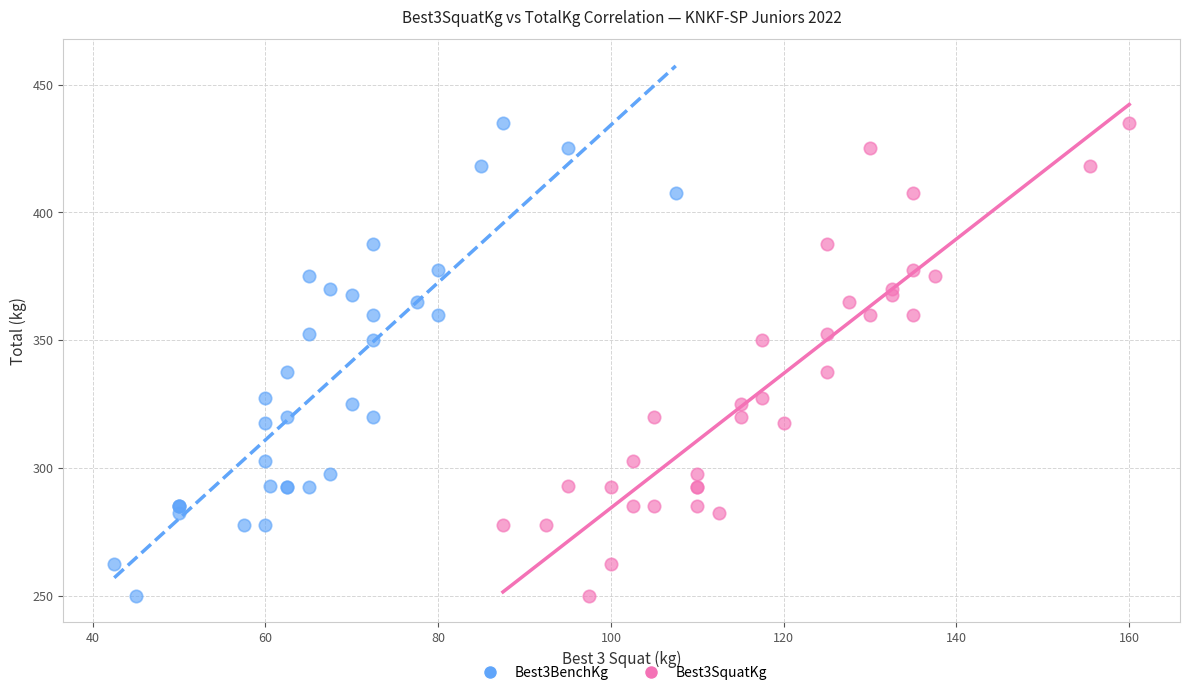

What are all the series names shown in the legend?

Best3BenchKg, Best3SquatKg